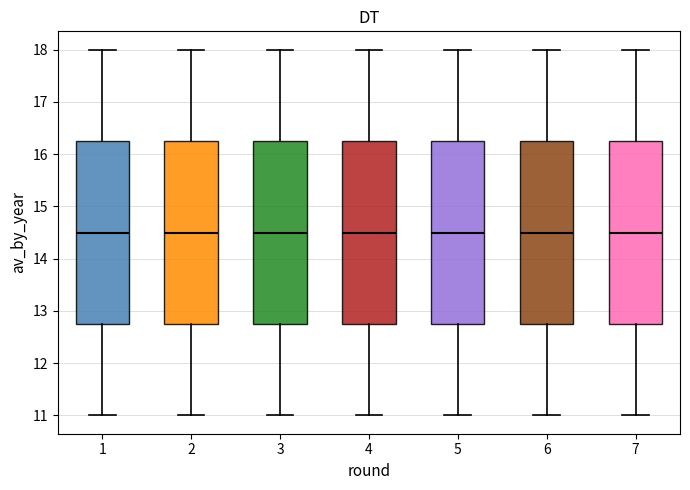

Where does the median line of the box at x = 5 sit on the y-axis? The values are not printed on the chart, so give them approximately, as read against the axis.

14.5